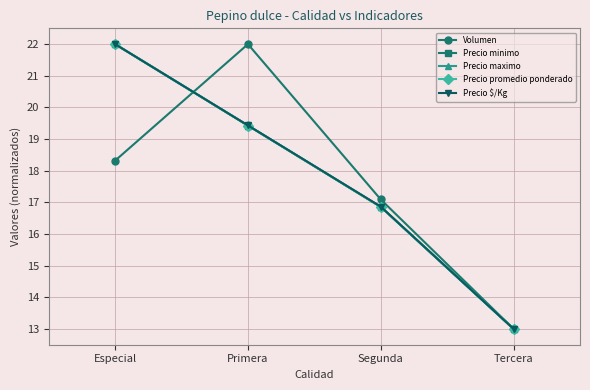

Is this an area chart (filled region under the line)?

No